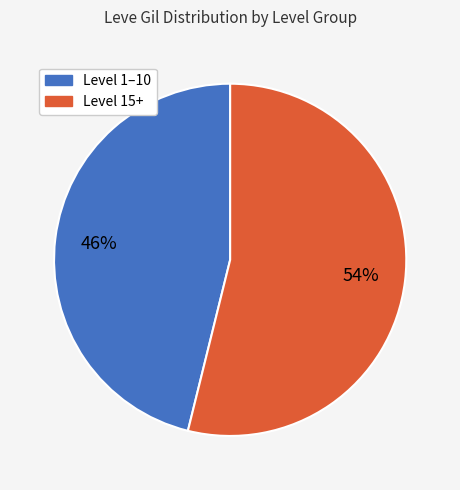

Which category has the smallest portion of the pie?

Level 1–10